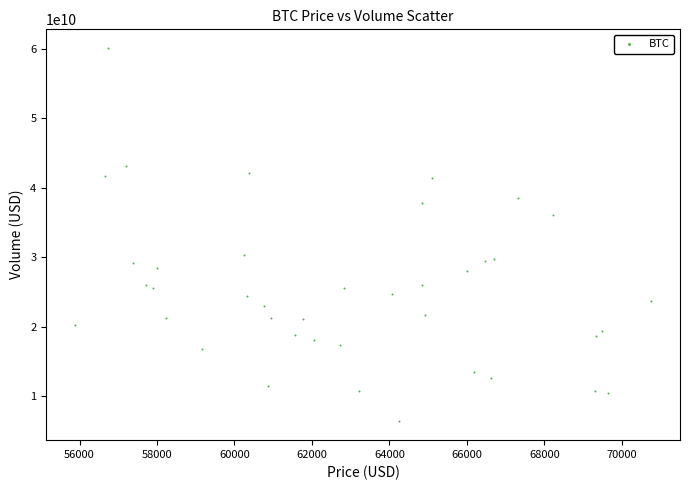

What is the range of Y values (max minus min)?

53740750897.0